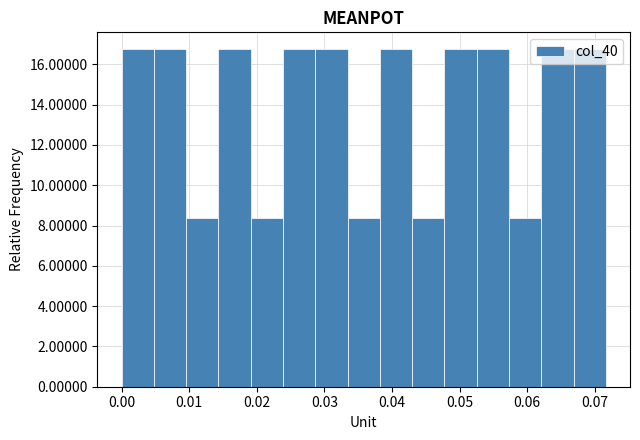

Reading left to right, list every bar in this chart as the range it spans on the x-axis followed by its height. Neither the bar edges nor the heights are printed on the chart, so give them approximately, as read against the axes.

0.000 to 0.005: 16.8
0.005 to 0.010: 16.8
0.010 to 0.014: 8.4
0.014 to 0.019: 16.8
0.019 to 0.024: 8.4
0.024 to 0.029: 16.8
0.029 to 0.033: 16.8
0.033 to 0.038: 8.4
0.038 to 0.043: 16.8
0.043 to 0.048: 8.4
0.048 to 0.053: 16.8
0.053 to 0.057: 16.8
0.057 to 0.062: 8.4
0.062 to 0.067: 16.8
0.067 to 0.072: 16.8